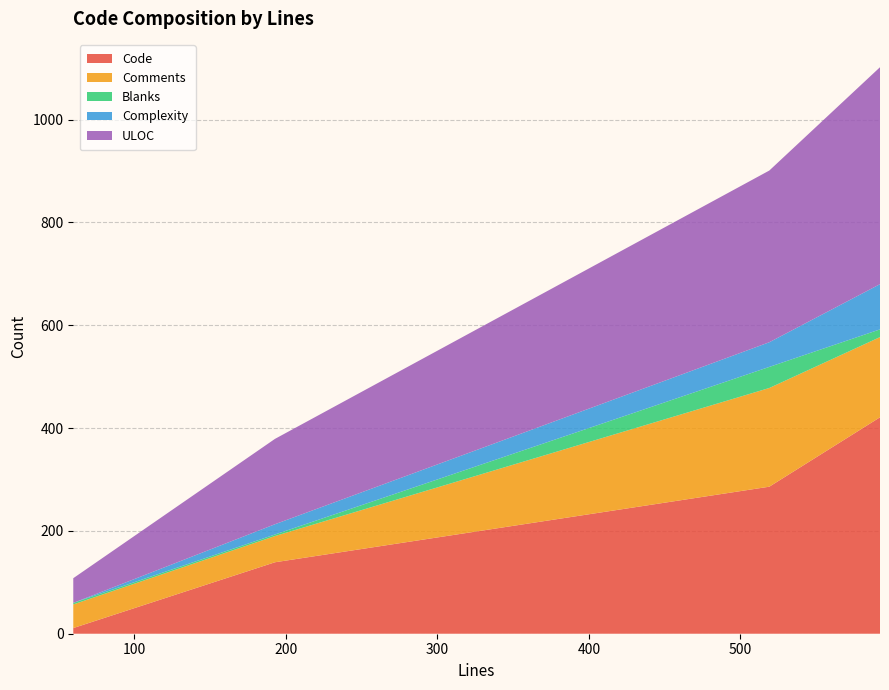

What is the highest value of the Code series?

421